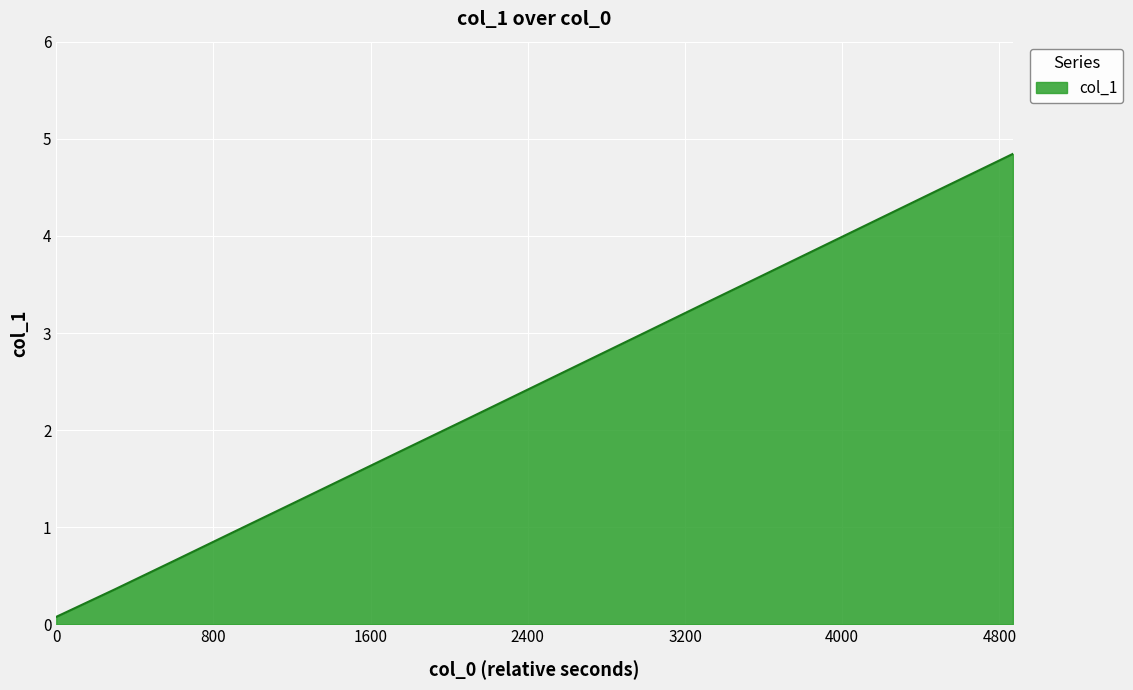

What is the average value?

2.6